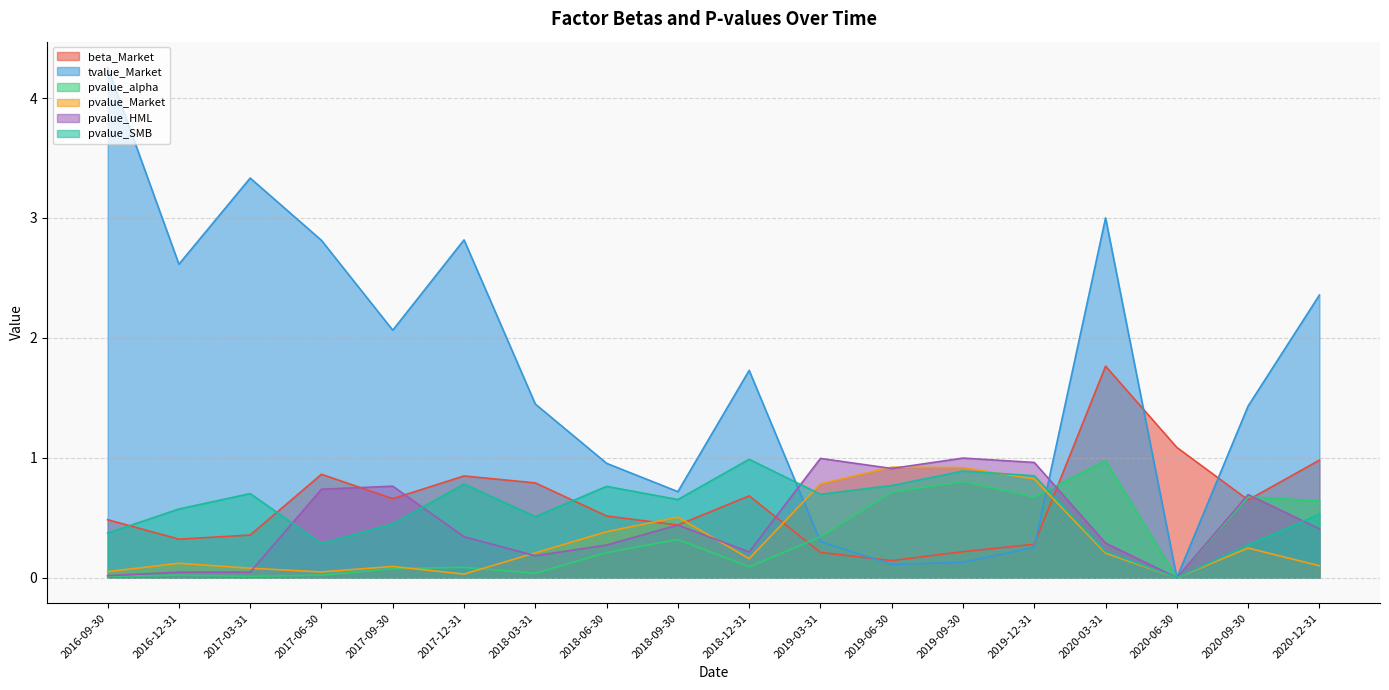

At how many categories does at least one series exceed 1?

12